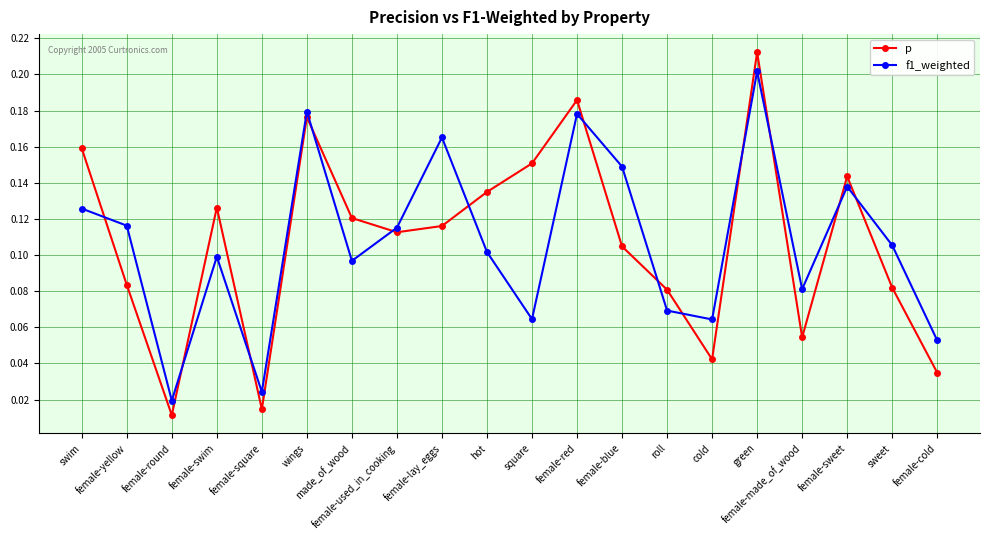

Does the chart have visible grid lines?

Yes